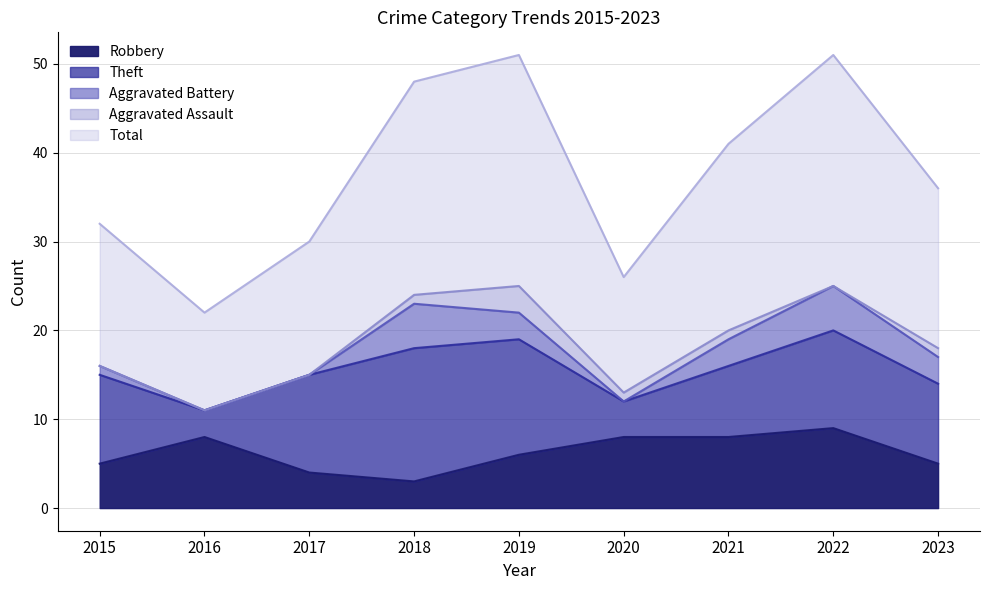

How many lines are shown in the chart?

5